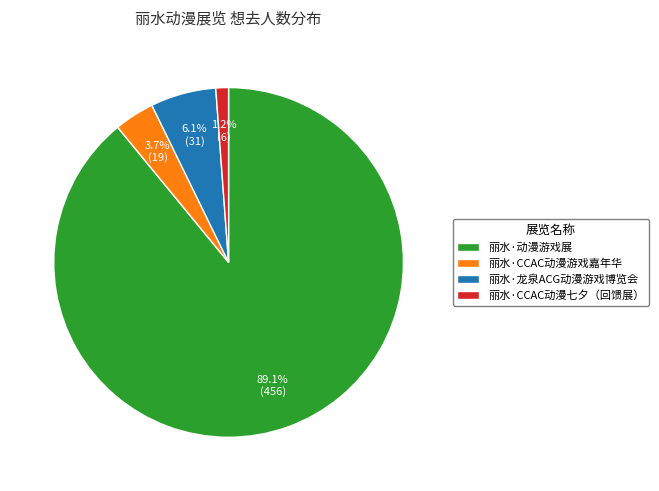

Between 丽水·CCAC动漫七夕（回馈展） and 丽水·动漫游戏展, which is larger?

丽水·动漫游戏展